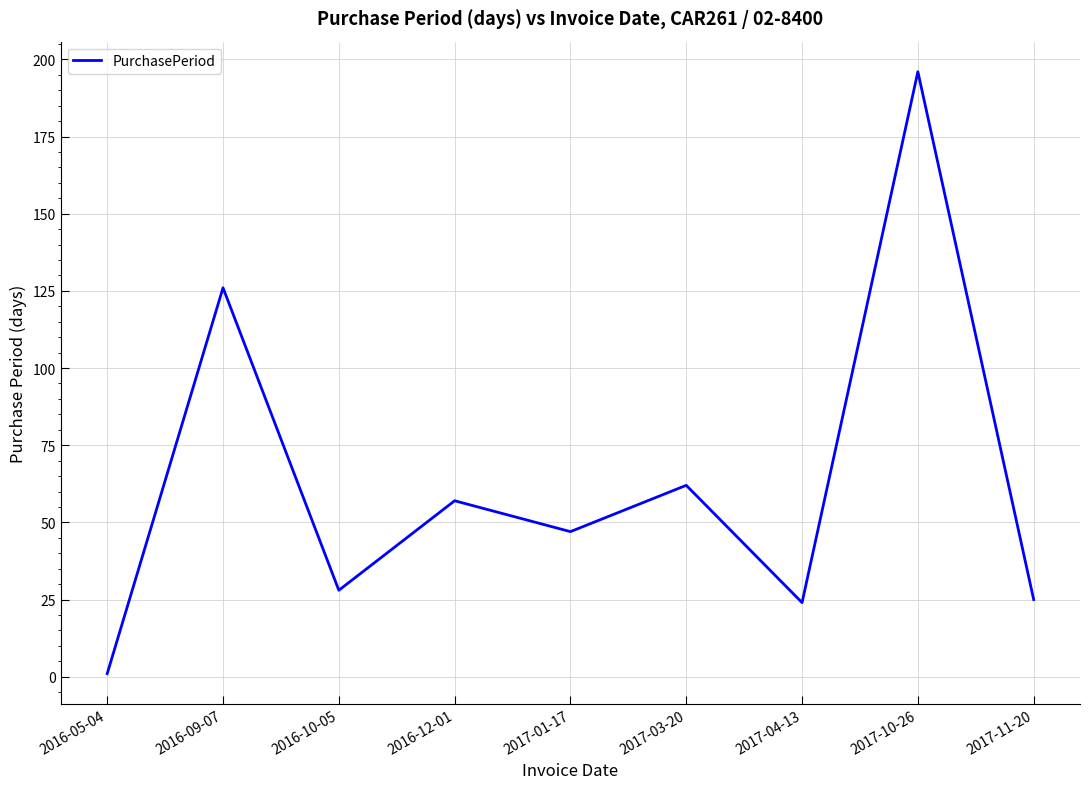

At which category does the data reach its first local valley?

2016-10-05